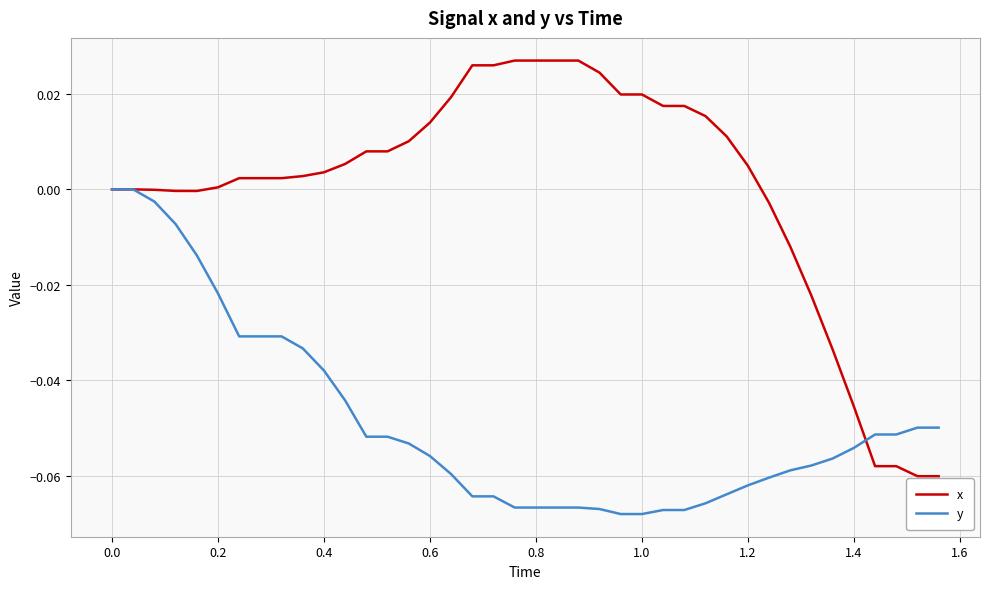

How many lines are shown in the chart?

2